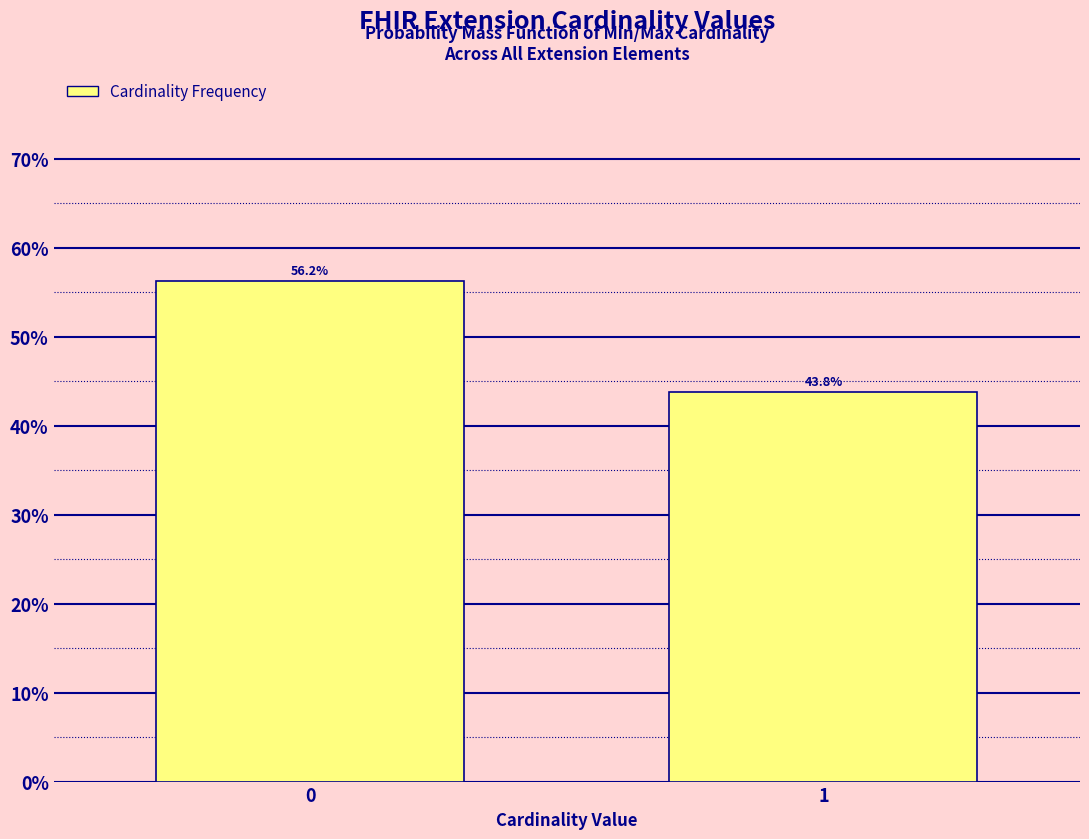

What is the ratio of the value at 1 to the value at 0?

0.8